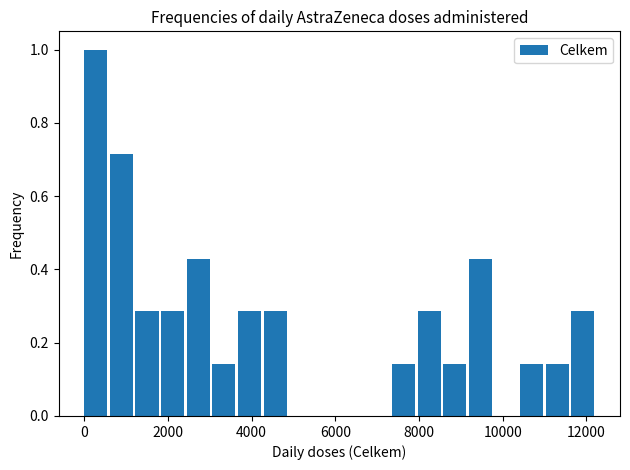

Around what value on the x-axis is the tallest bar? Give the approximate position of its centre, as read against the axis.

200